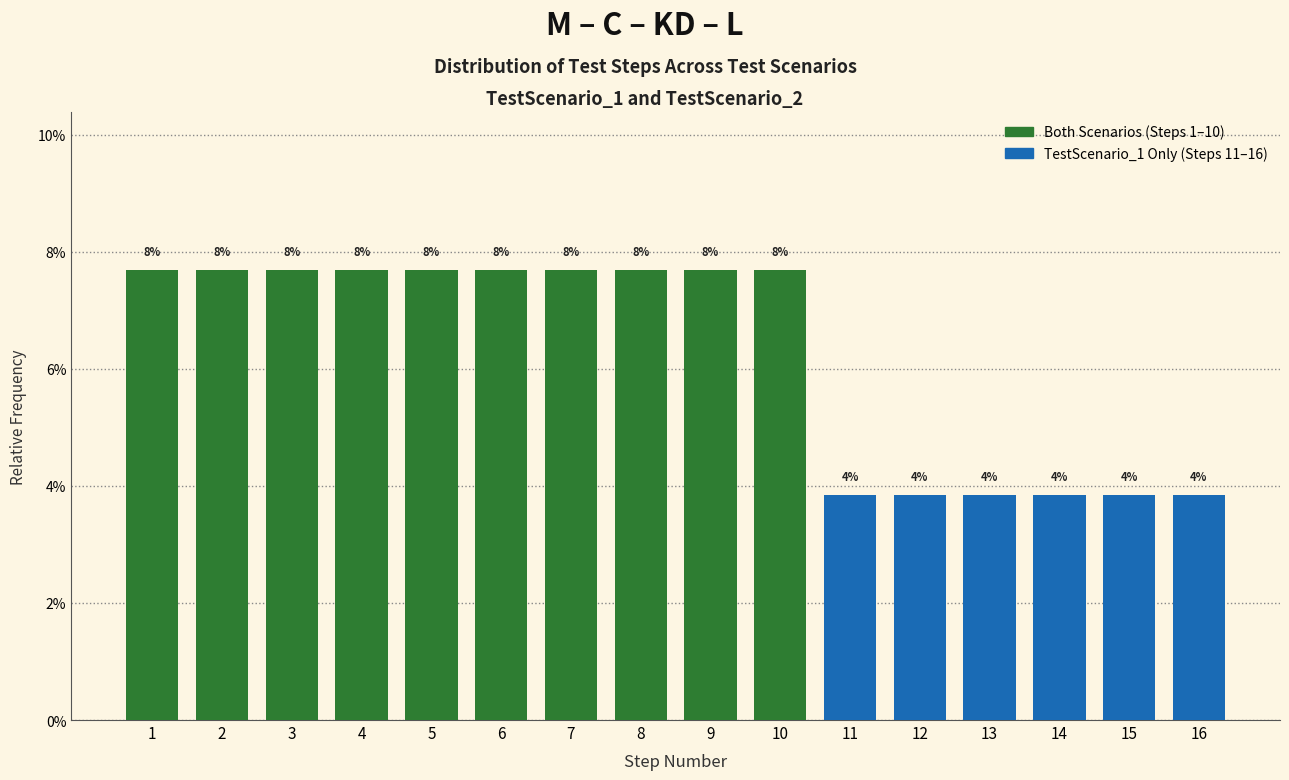

How many bars are there in total?

16